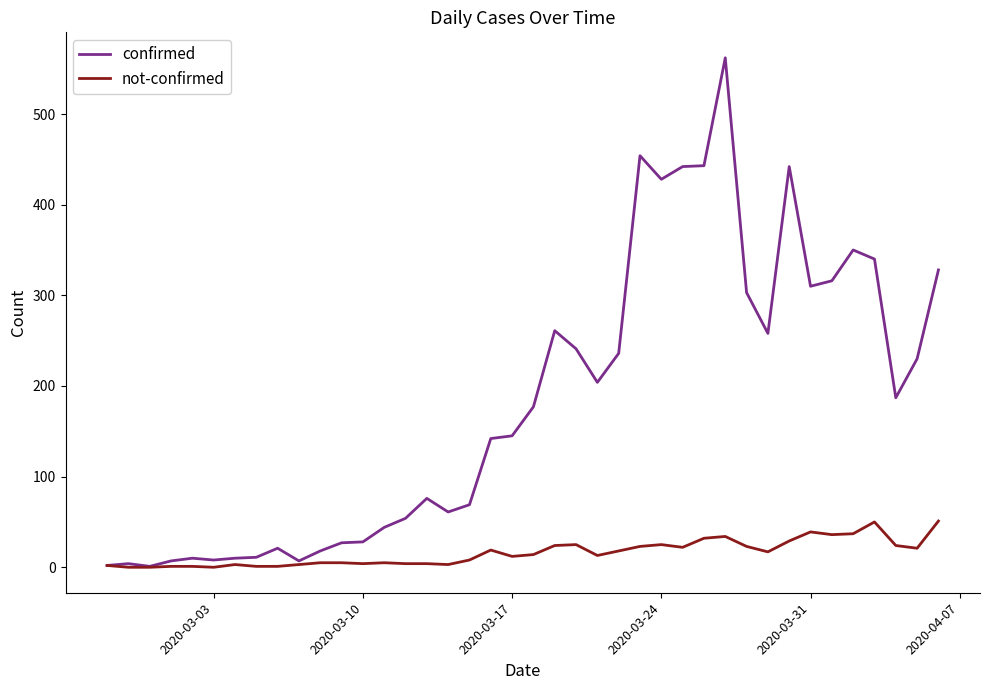

What is the greatest value displayed?

562